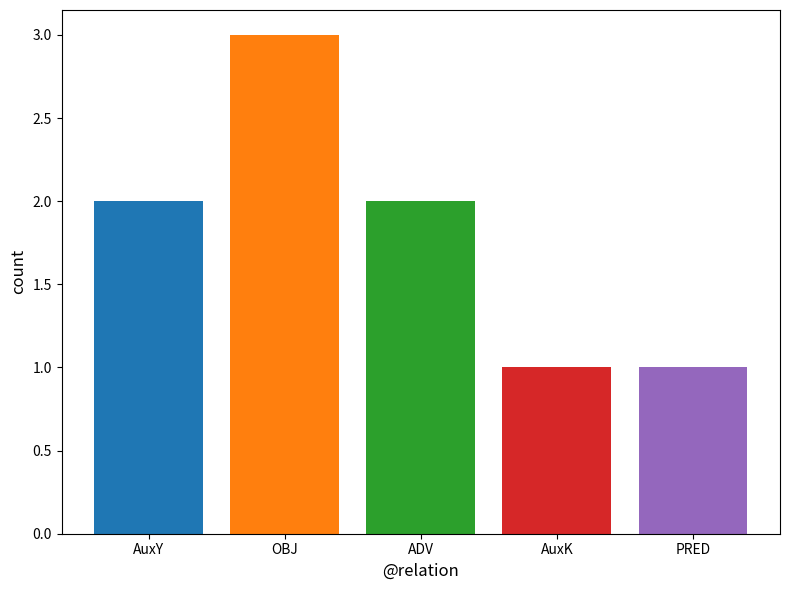

Which category has the highest value across all series?

OBJ